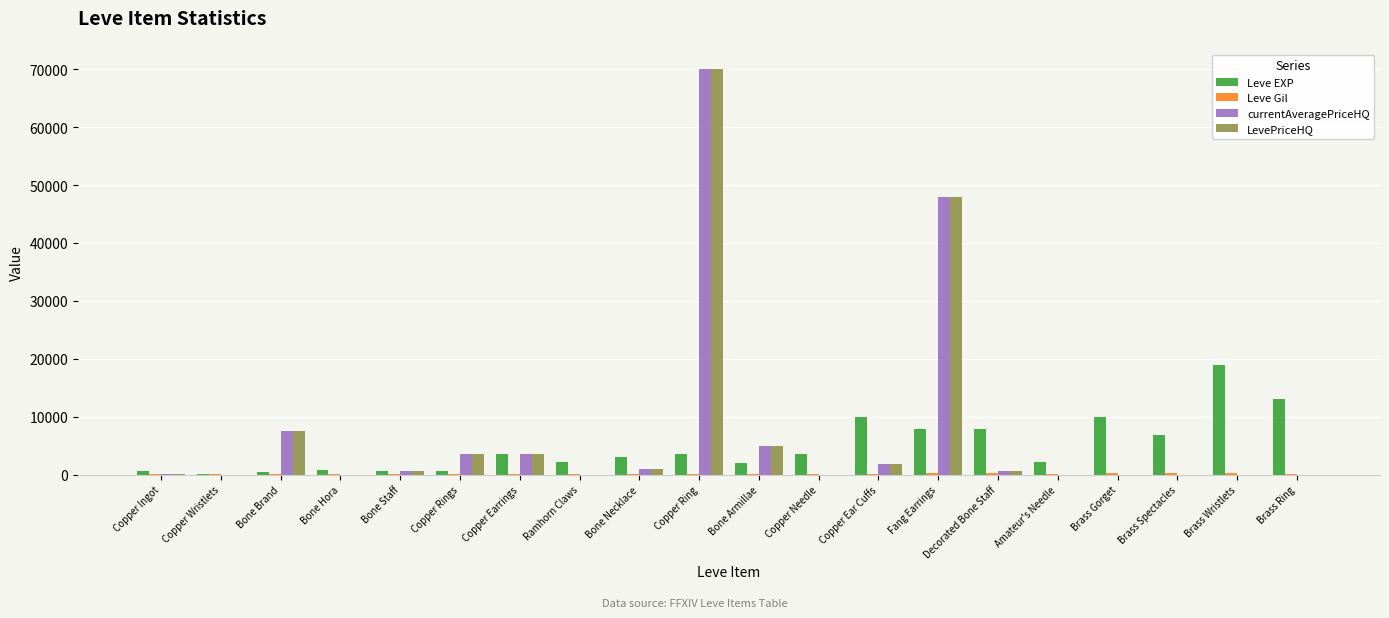

True or false: LevePriceHQ has a value of 70004.0 at Copper Ring.

True